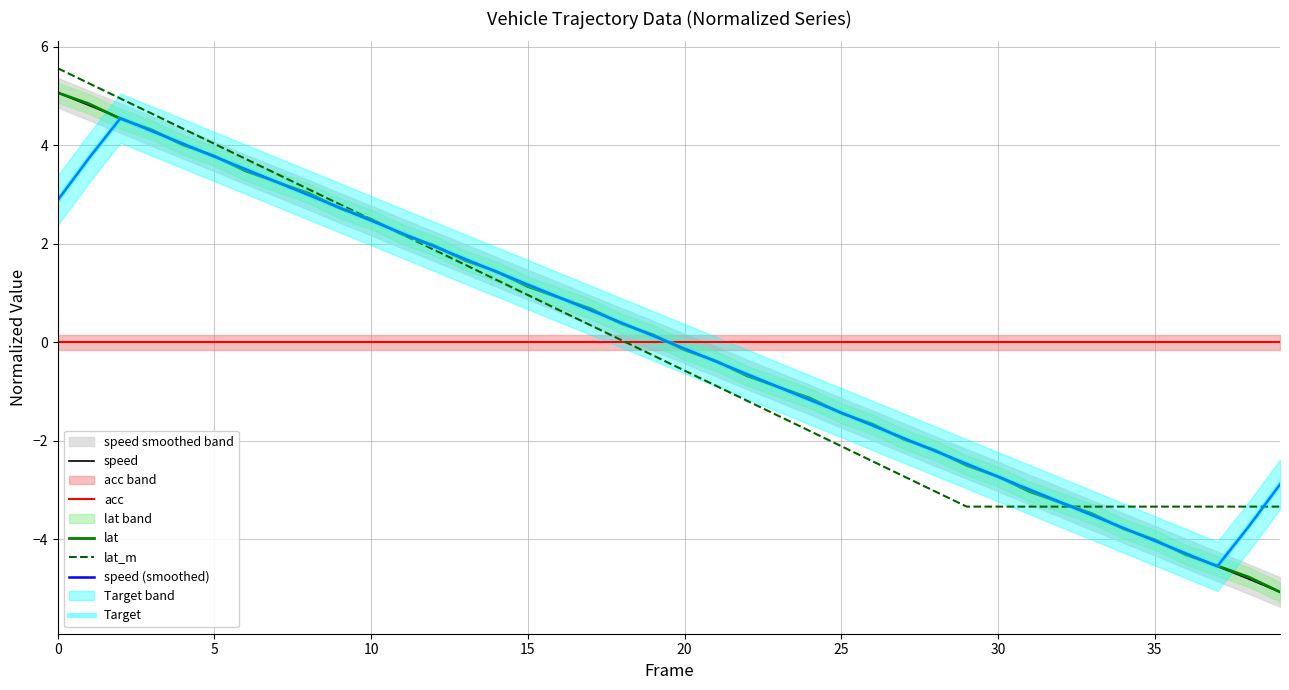

At which category does Target reach its first local valley?

37